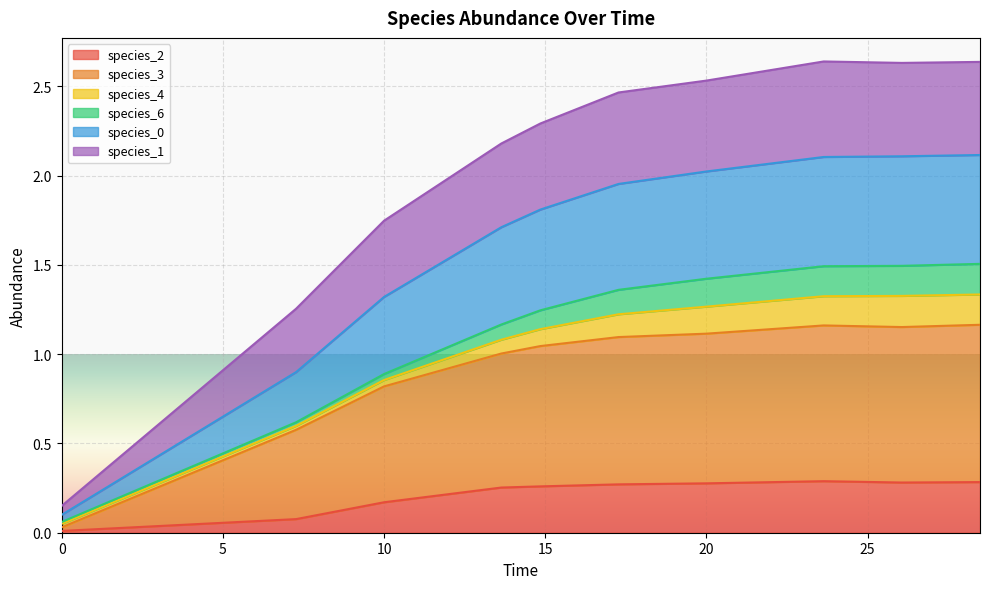

What is the spread (max minus min) of values at 14.84848484848485?

2.0